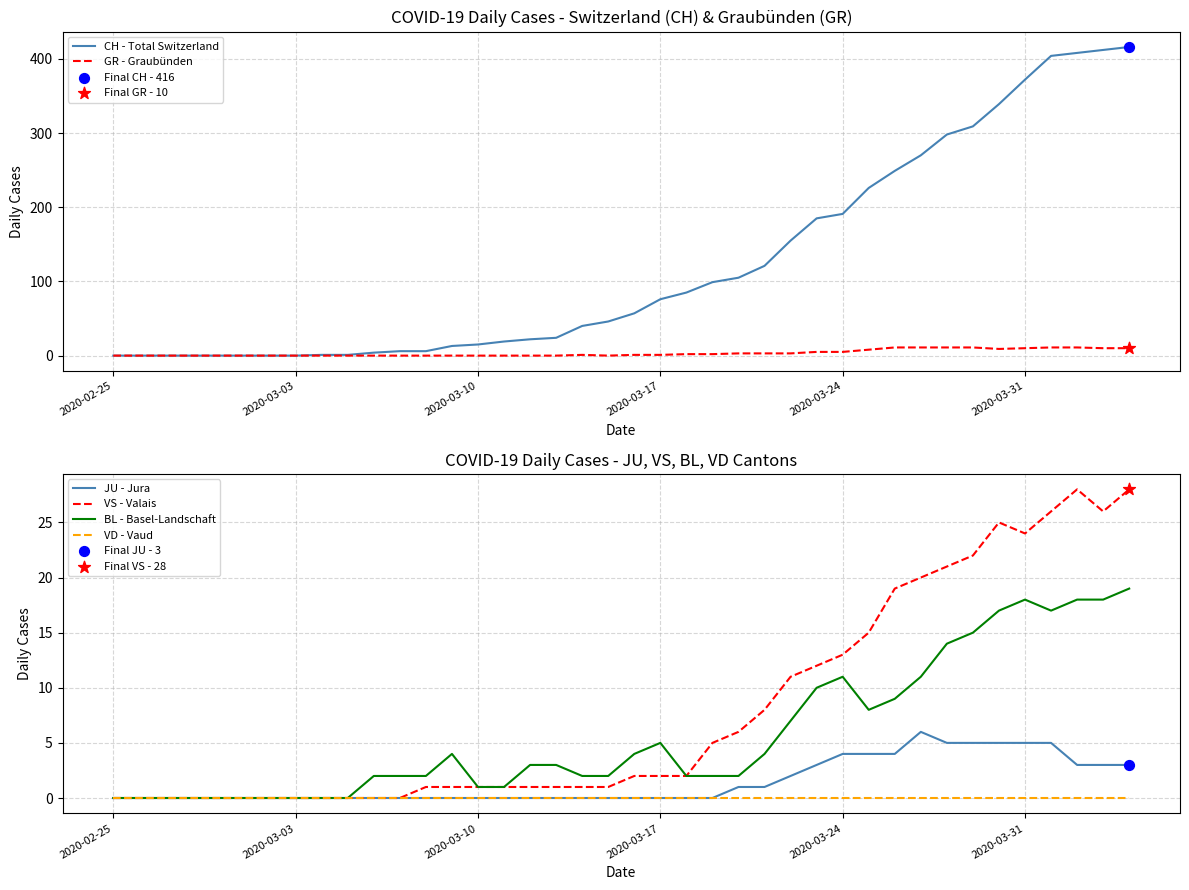

Which series has the largest total across all categories?

CH - Total Switzerland